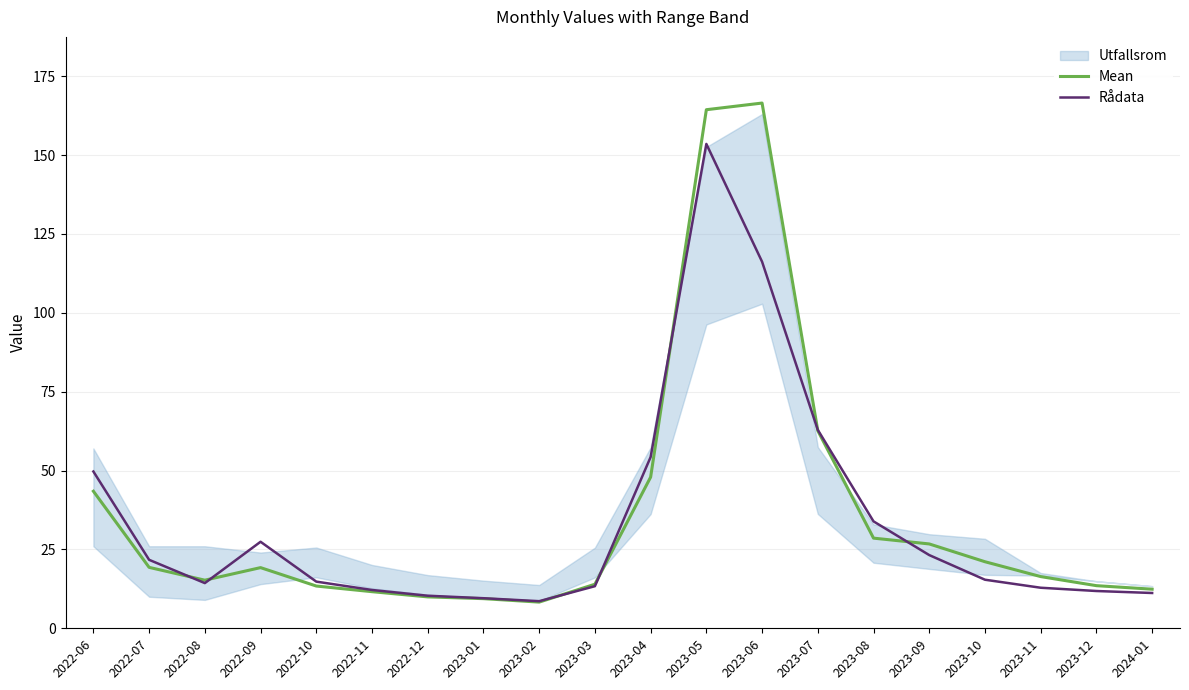

Where do Rådata and Mean first cross each other?

2022-07 and 2022-08